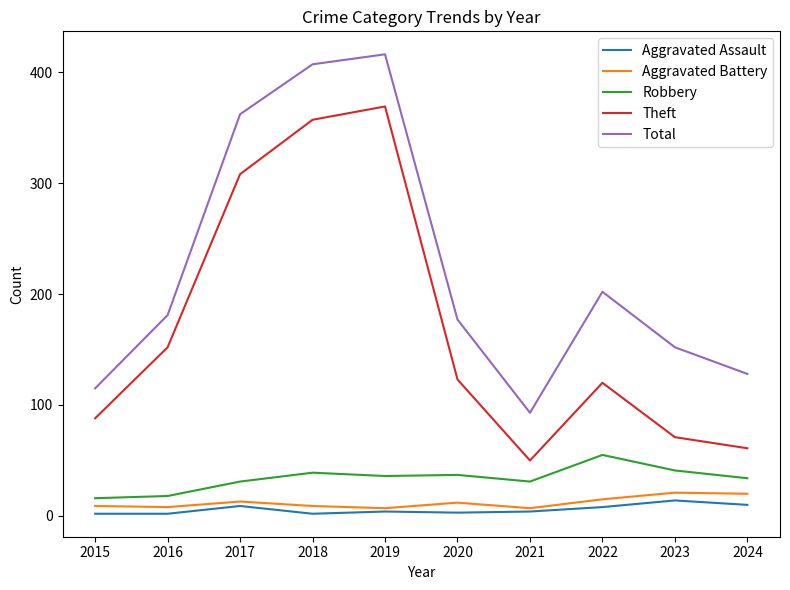

Where is Total nearest to the value 254?

2022